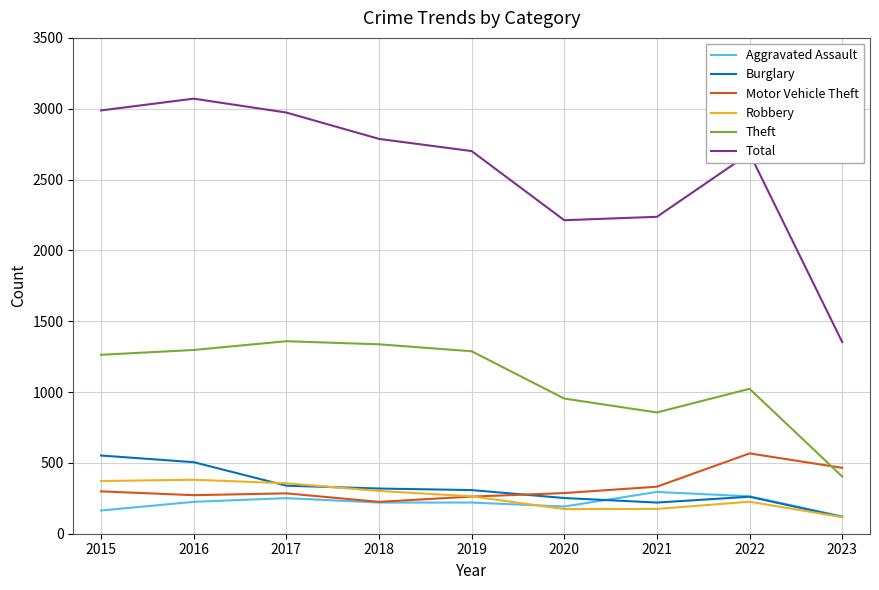

Is this an area chart (filled region under the line)?

No